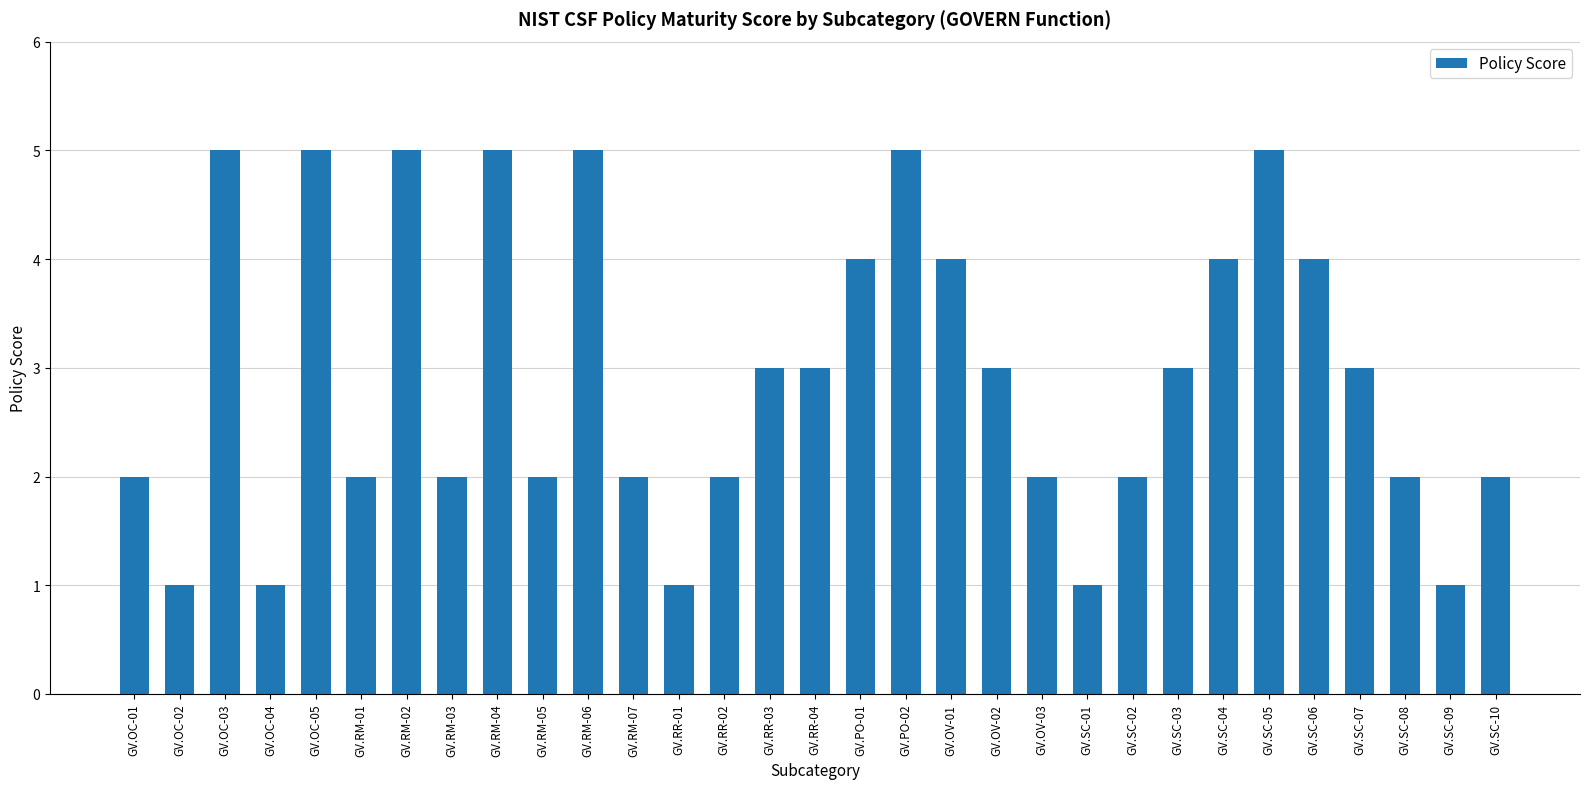

Read the value at GV.SC-10.

2